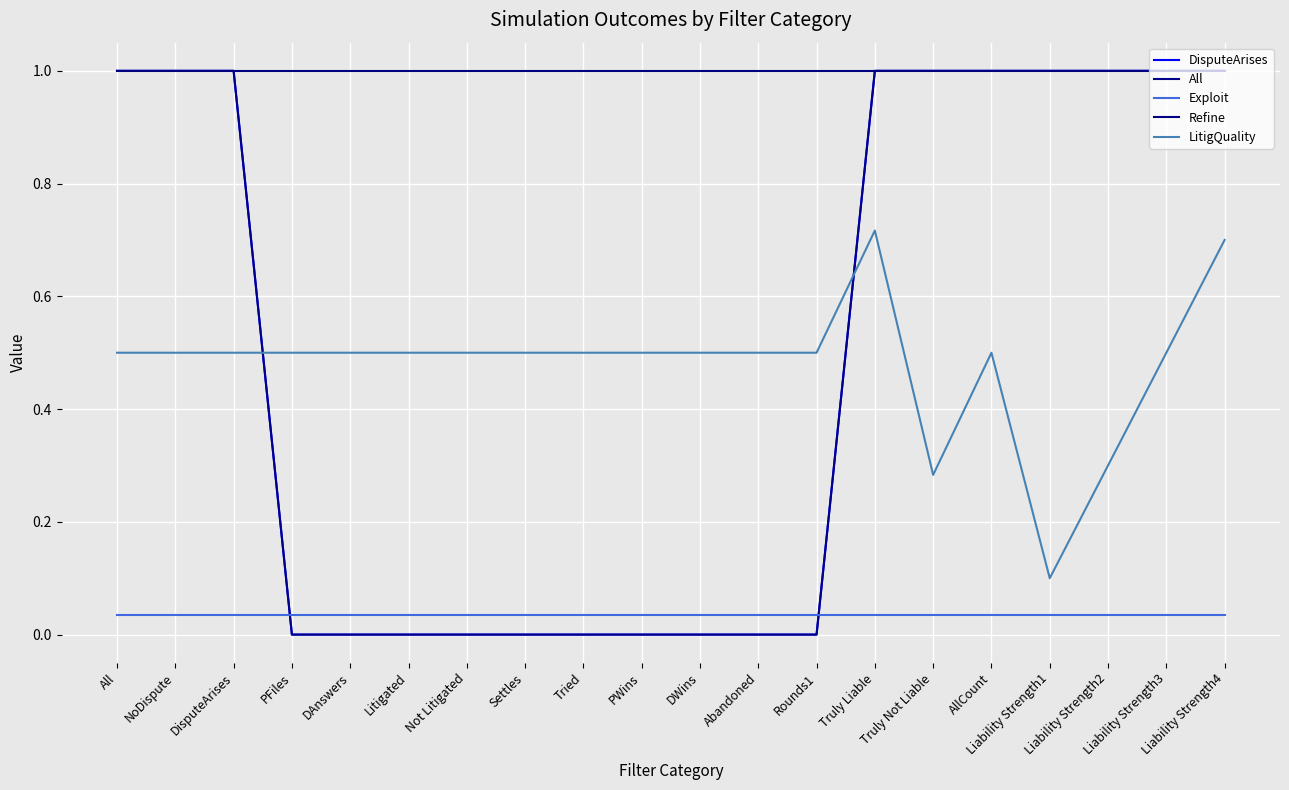

Is this an area chart (filled region under the line)?

No